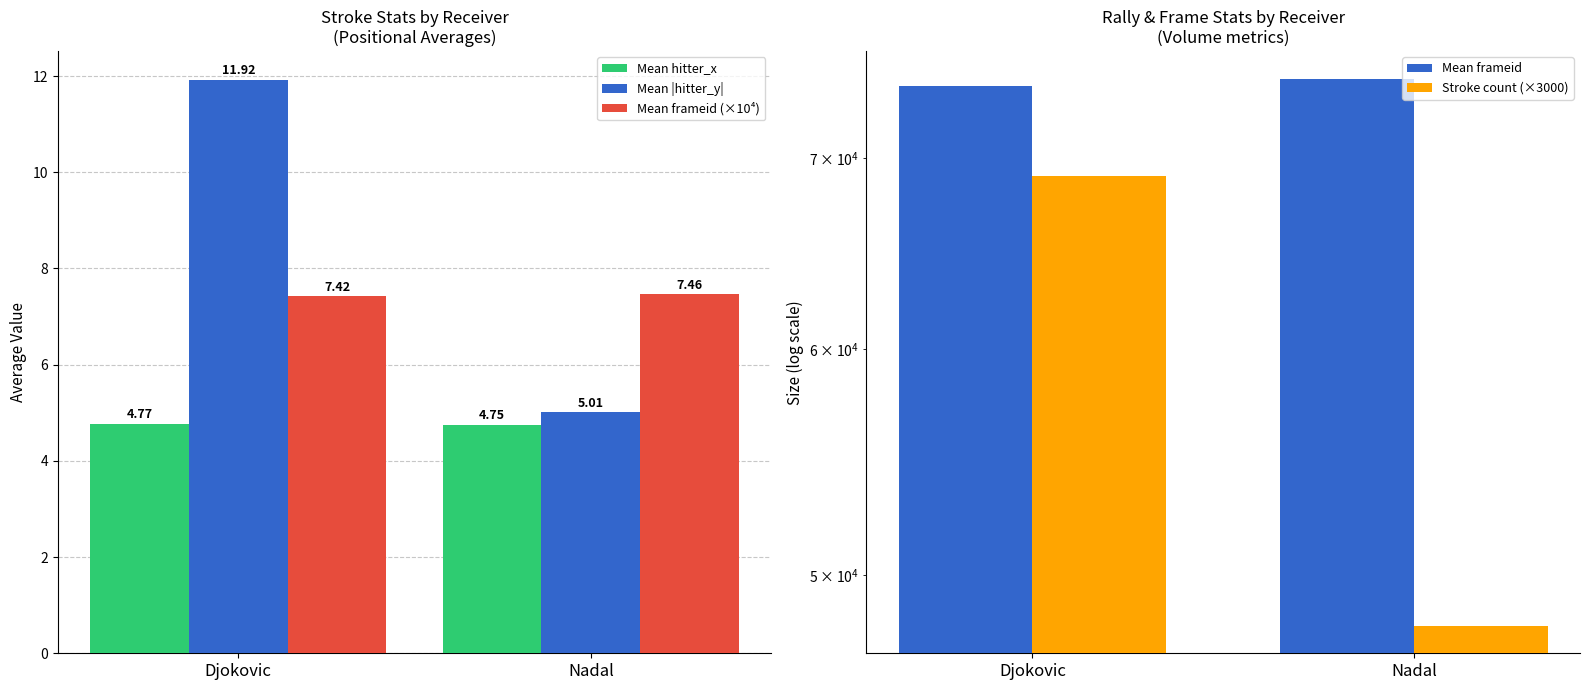

Between Nadal and Djokovic, which is larger?

Djokovic